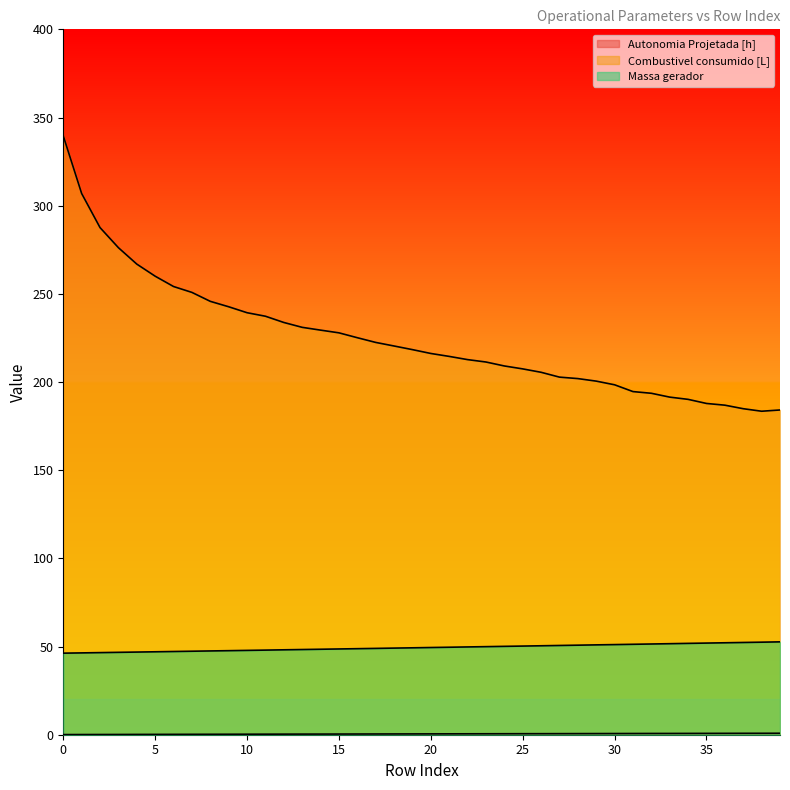

What is the difference between the maximum and minimum values in the Massa gerador series?

6.4